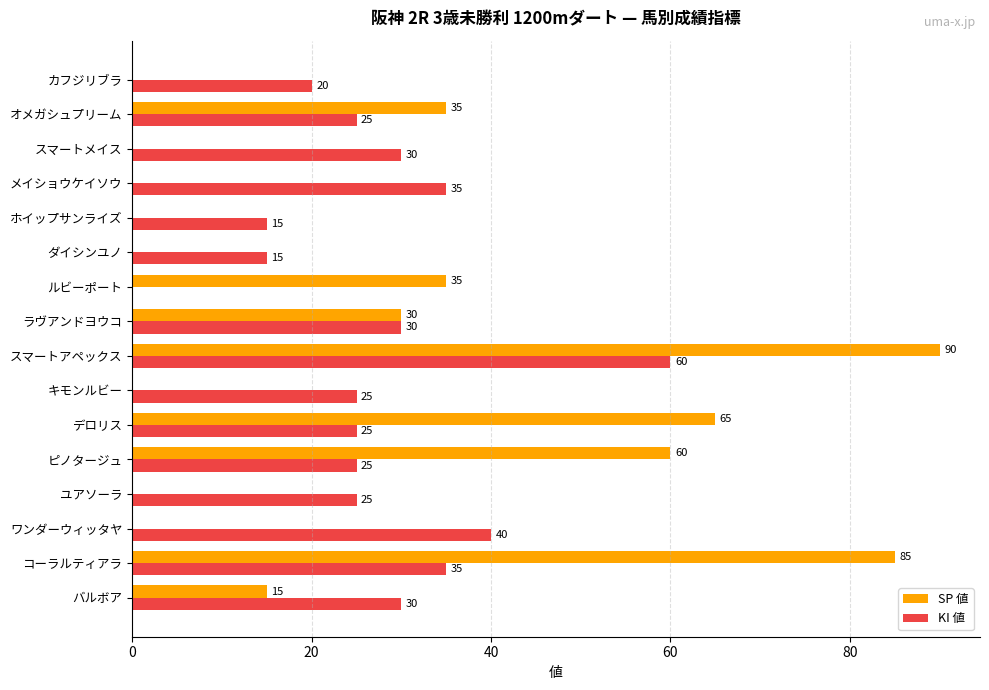

Between ピノタージュ and ダイシンユノ, which series saw the biggest shift?

SP 値